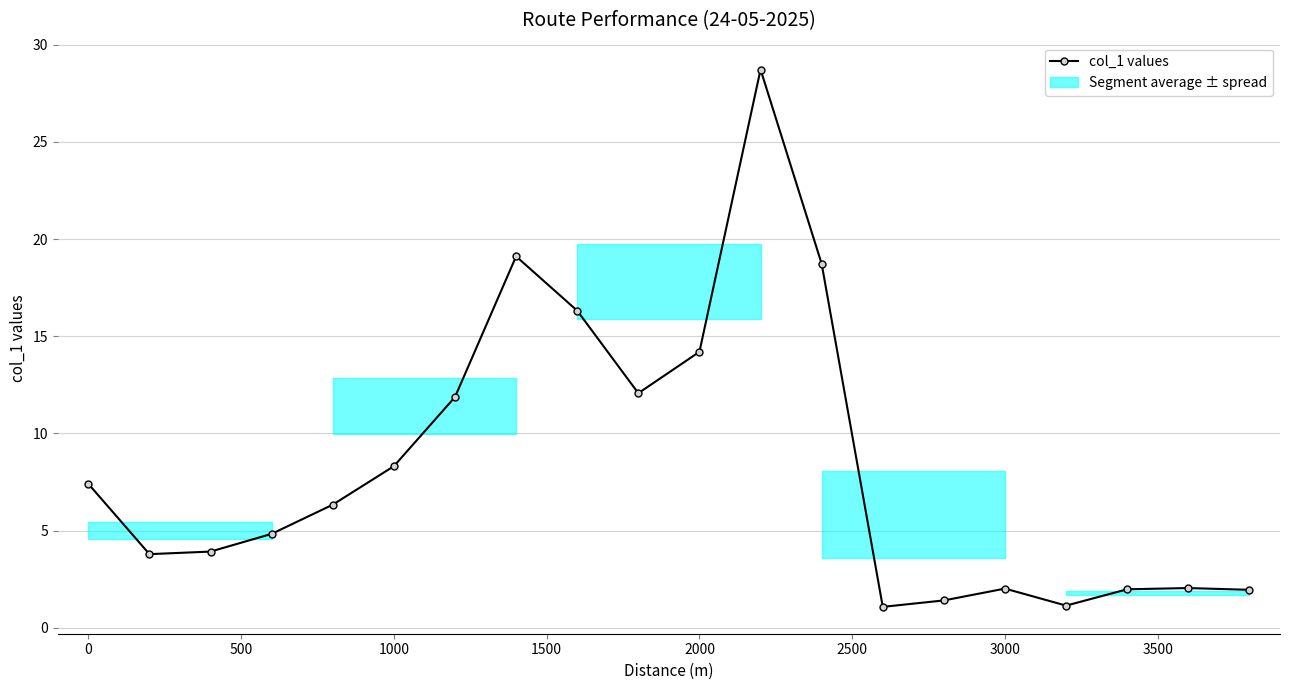

What is the smallest value displayed?

1.1